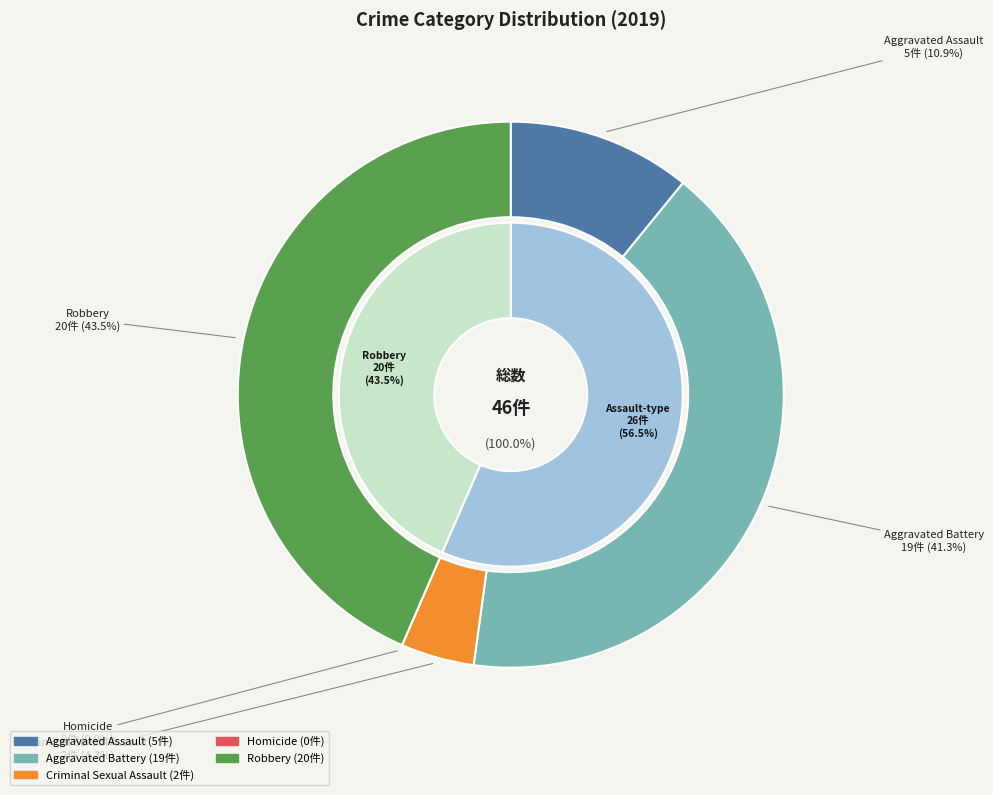

Is it true that Homicide is 0% of the pie?

True